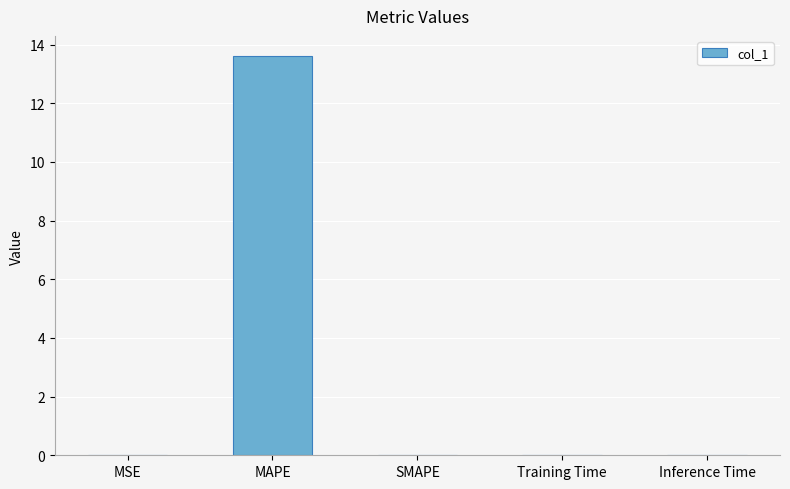

Read the value at MAPE.

13.6